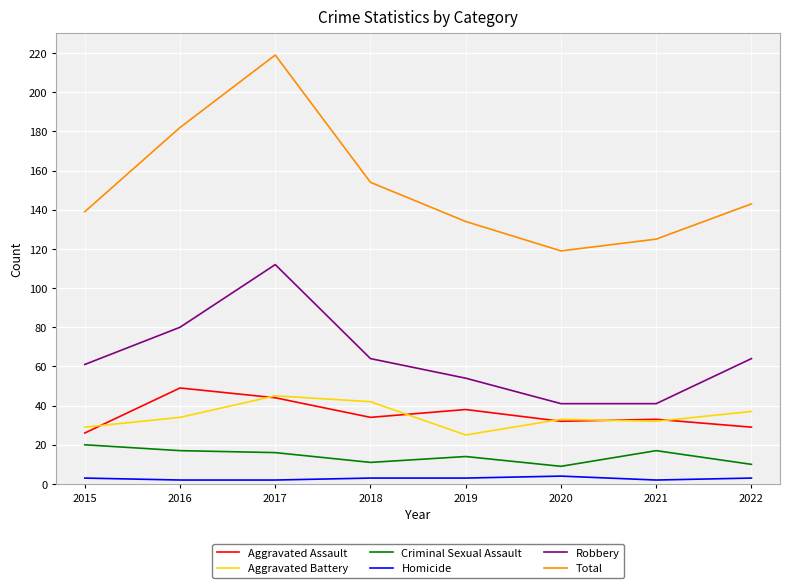

Which series has the widest spread of values?

Total